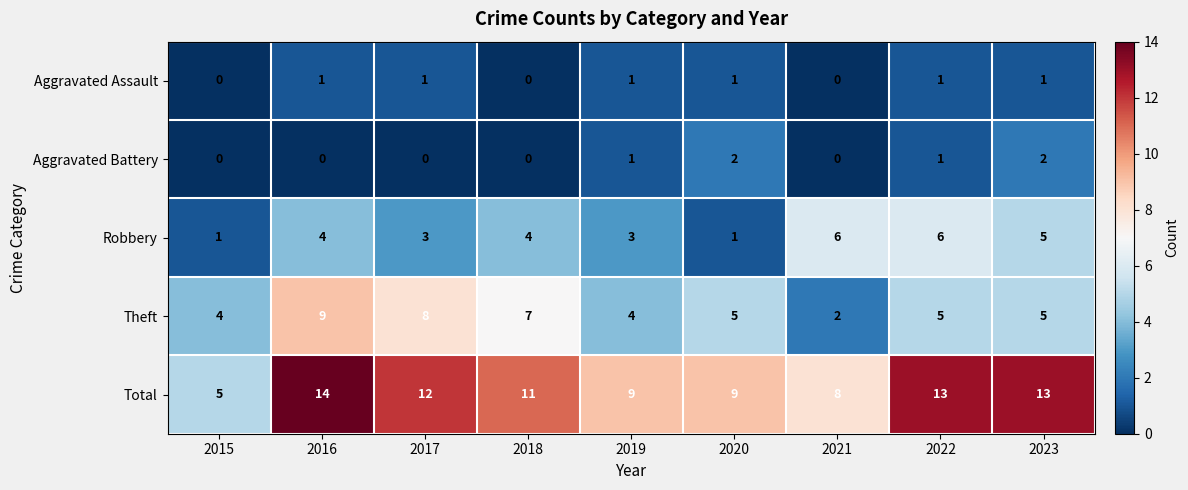

Count the Theft values in the range 4 to 7.

6